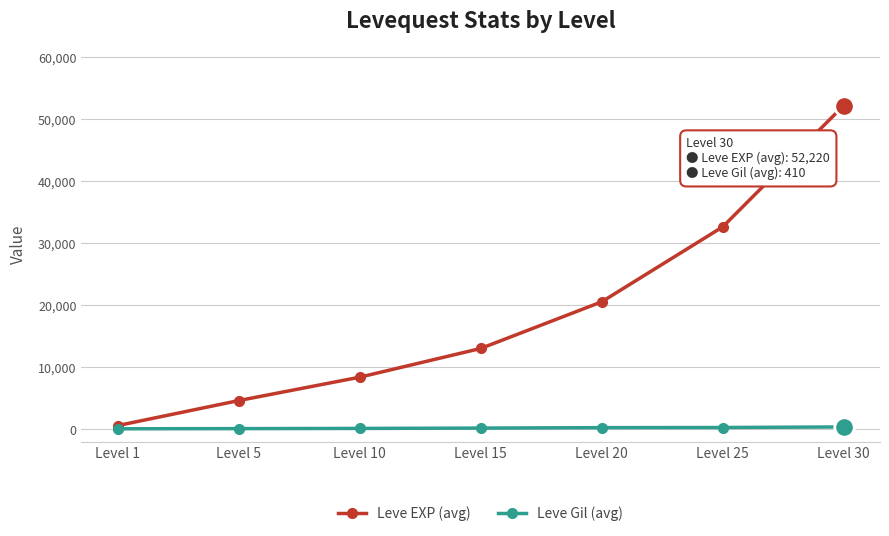

List the series in order of their overall mean, lowest first.

Leve Gil (avg), Leve EXP (avg)